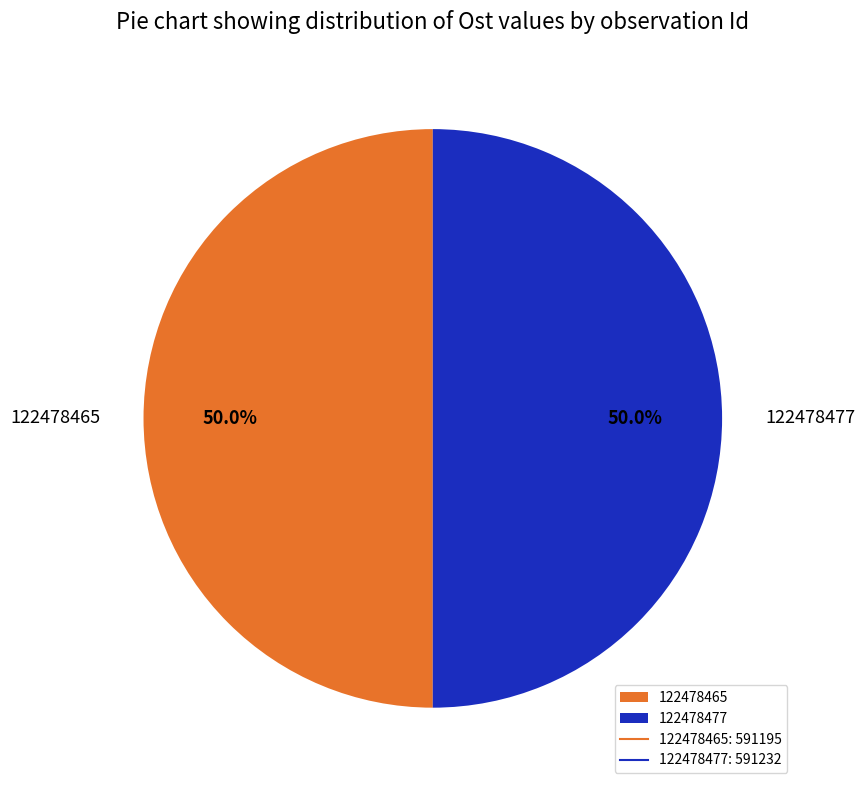

Do 122478465 and 122478477 together represent more than half of the pie?

Yes